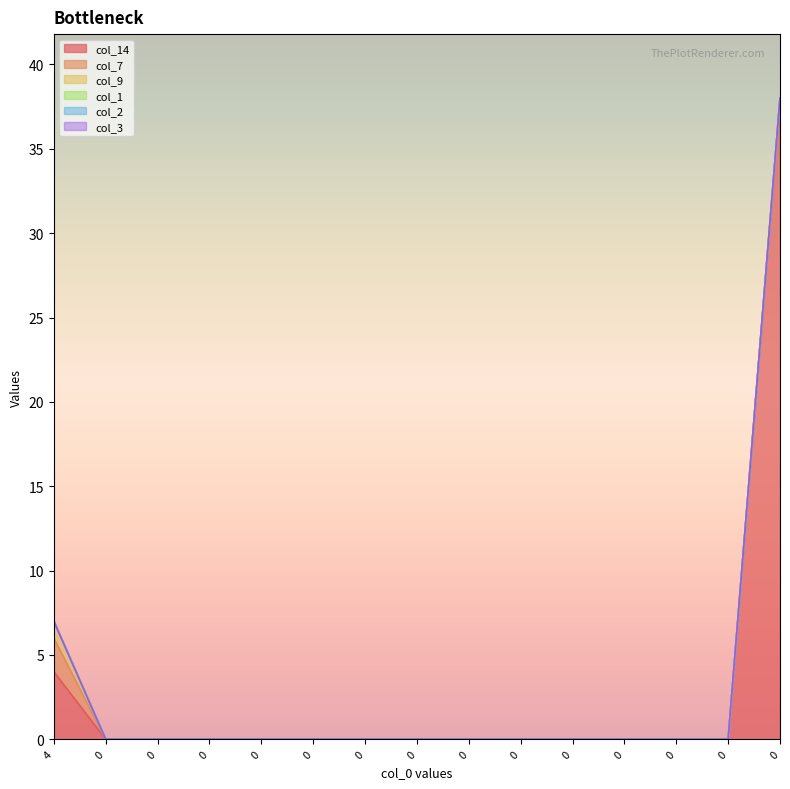

At how many categories does at least one series exceed 26?

1